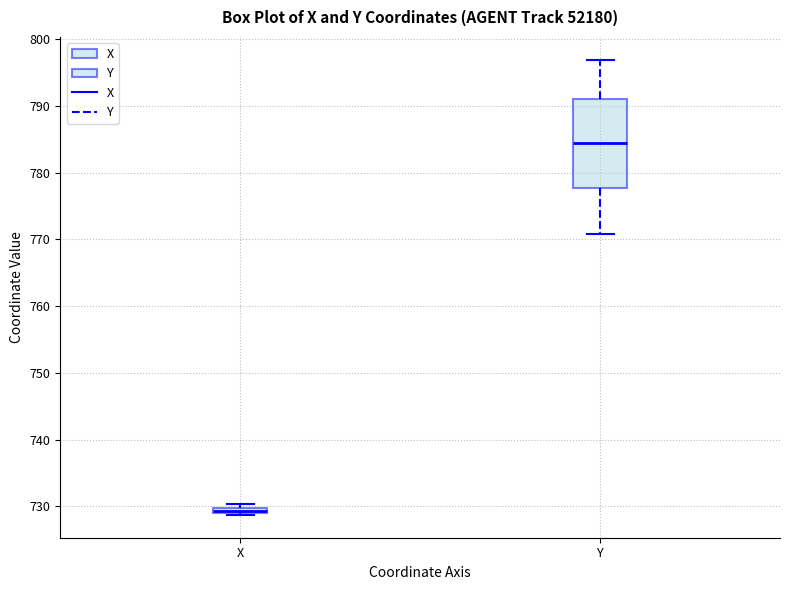

Which box's median line is the highest?

Y